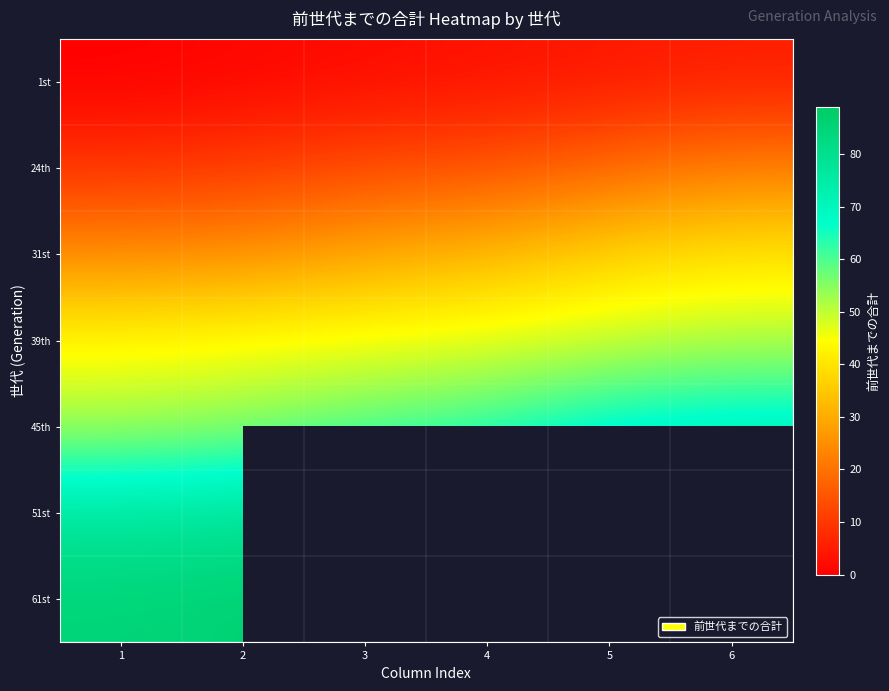

True or false: 45th has a value of 70.8 at 1.

False